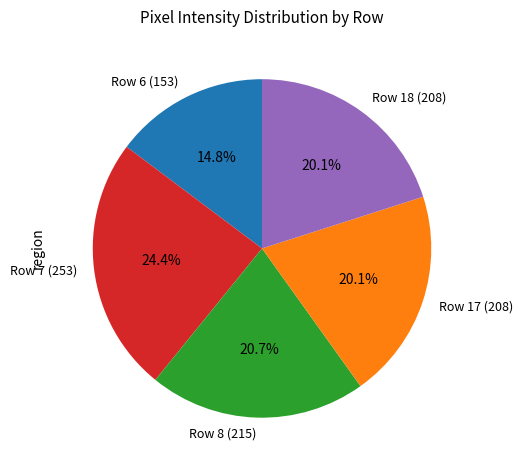

Is there a majority slice in this chart?

No